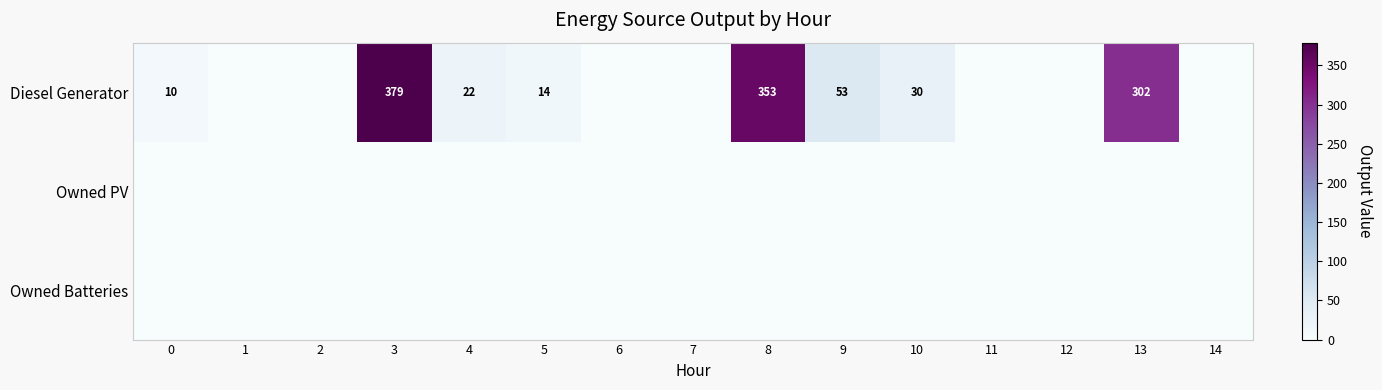

At how many categories does at least one series exceed 73?

3